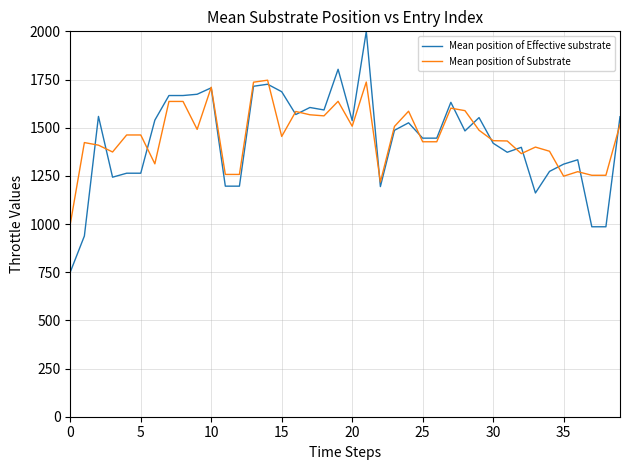

What is the minimum value for Mean position of Substrate?

999.6